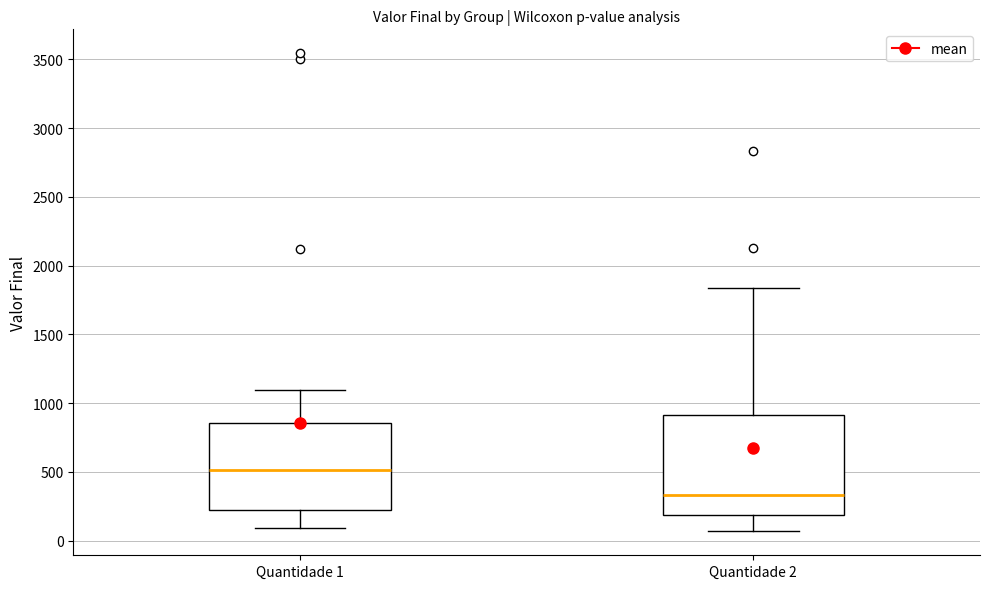

Comparing the boxes themselves (not the whiskers), which one is the tallest?

Quantidade 2